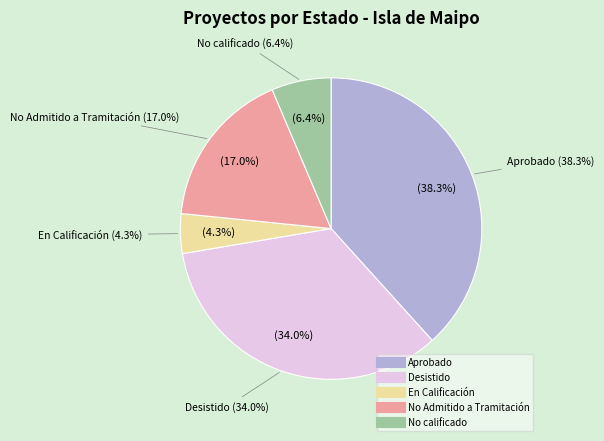

To the nearest percent, what is the combined percentage of Aprobado and Desistido?

72%